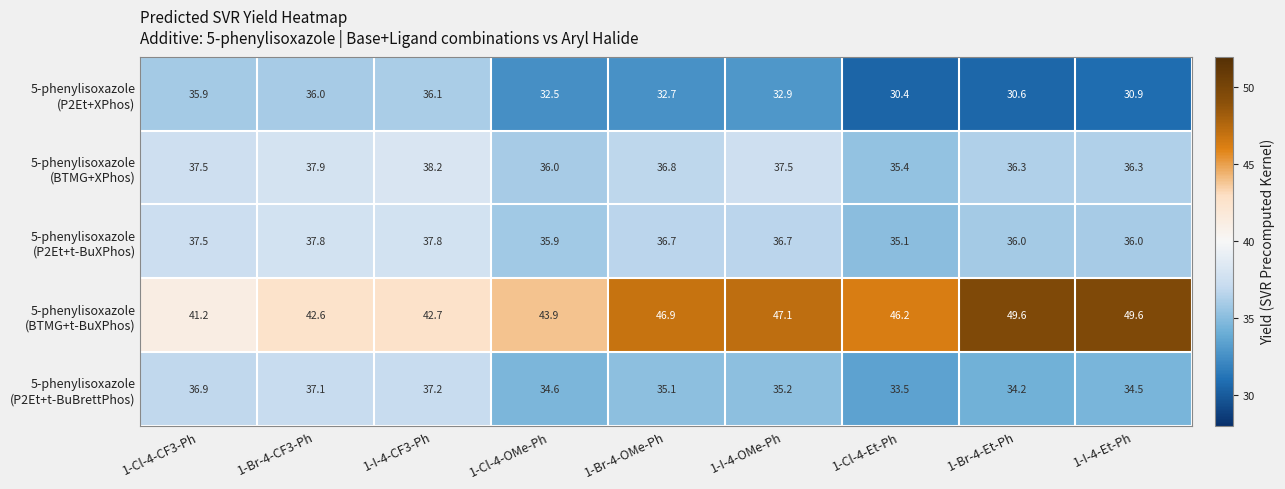

What is the maximum value shown in the chart?

49.6